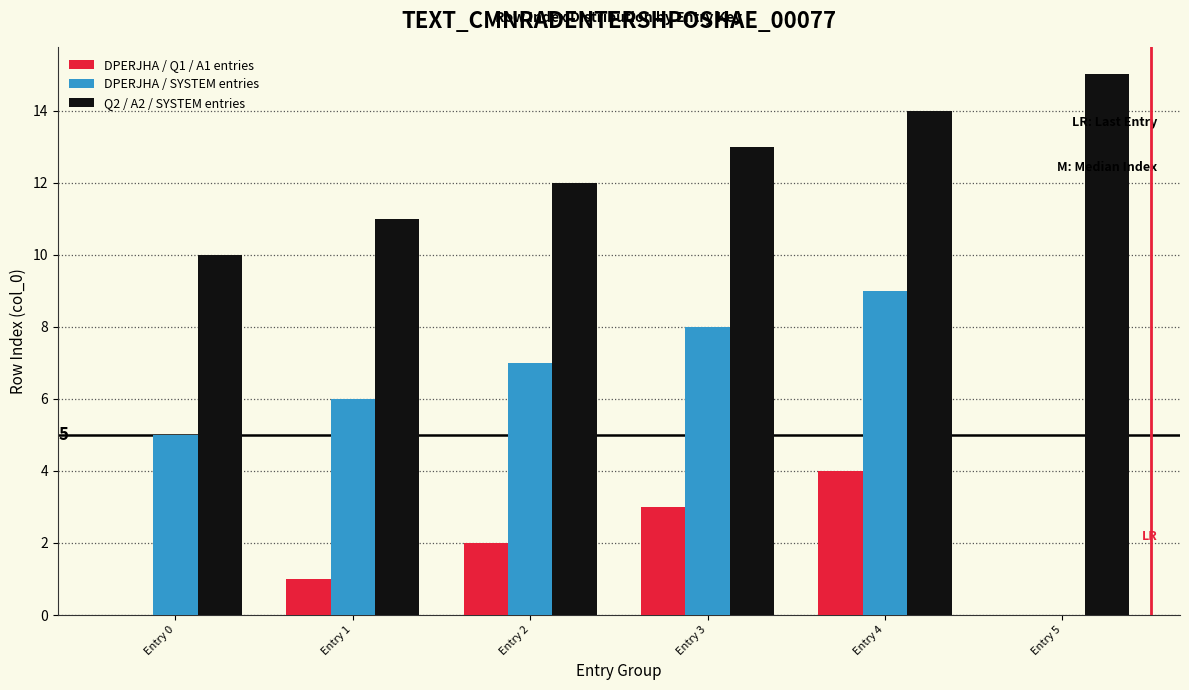

How many values exceed 8?

7